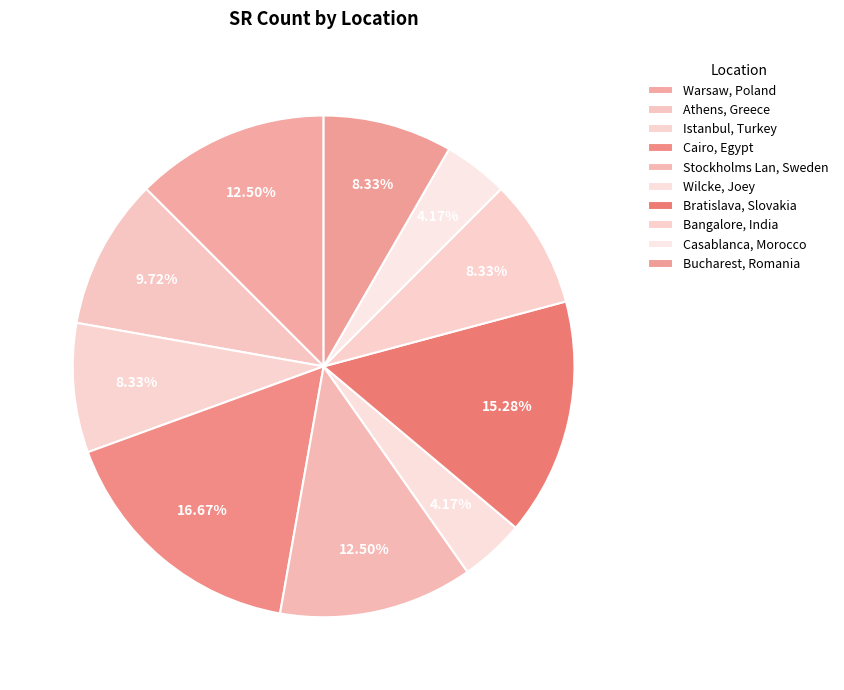

Combined, do Athens, Greece and Stockholms Lan, Sweden account for over 50%?

No